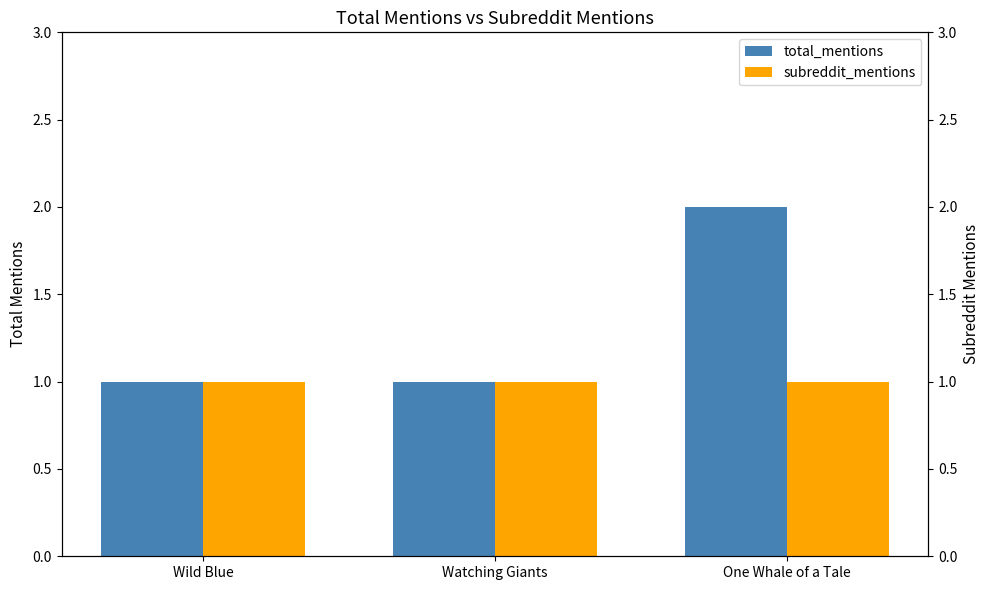

What is the sum of all subreddit_mentions values?

3